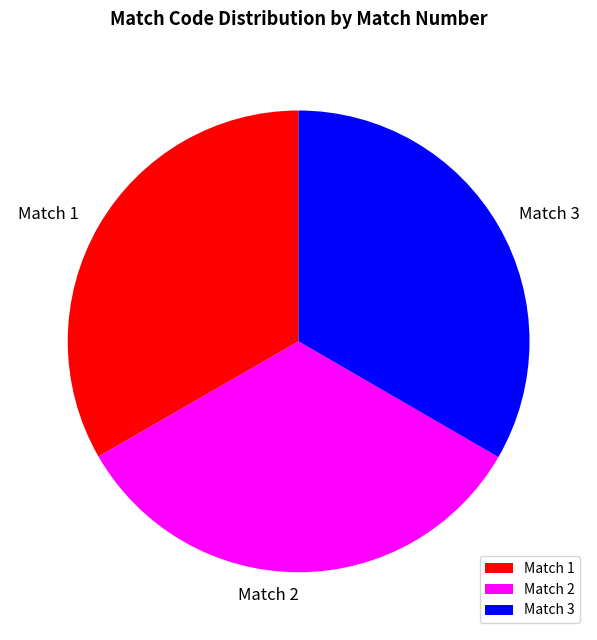

Do Match 2 and Match 1 together represent more than half of the pie?

Yes